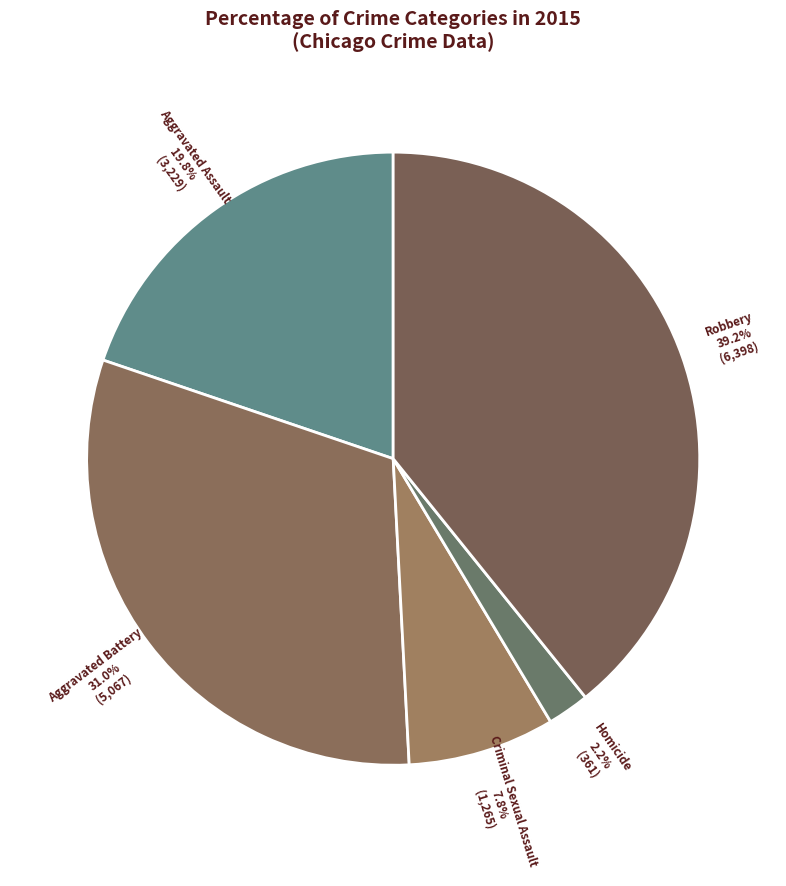

Count the number of slices in the pie.

5